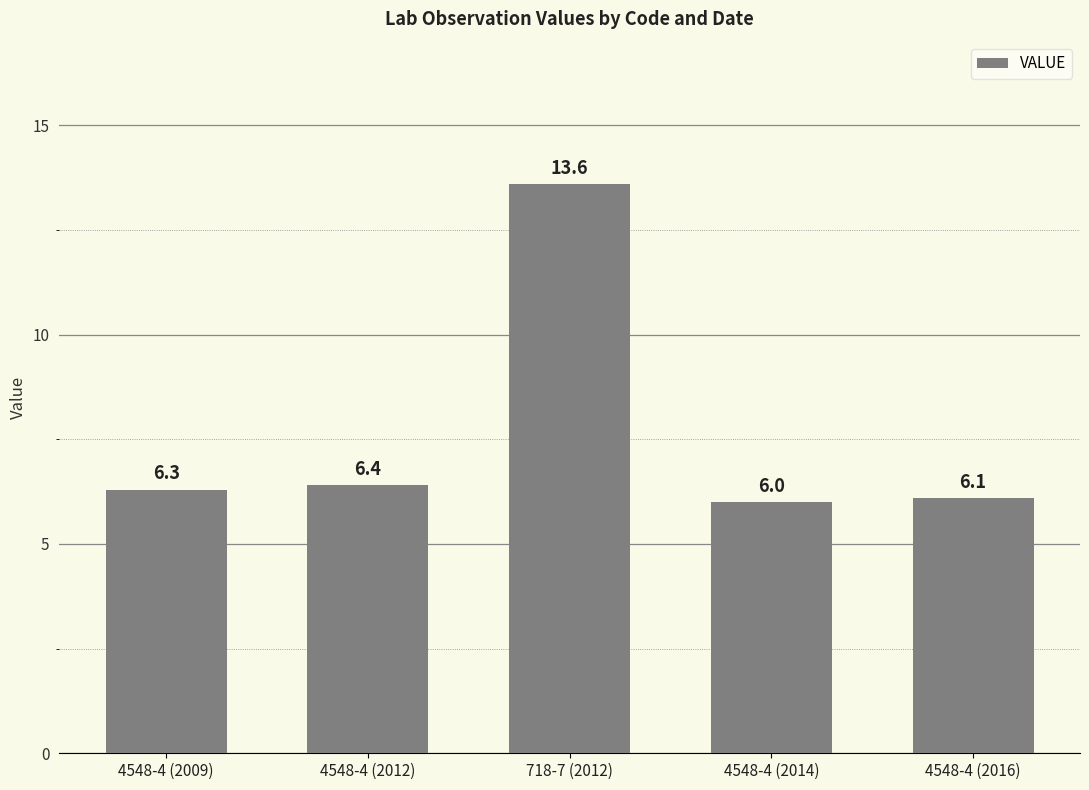

List the labels in order of value, largest first.

718-7 (2012), 4548-4 (2012), 4548-4 (2009), 4548-4 (2016), 4548-4 (2014)